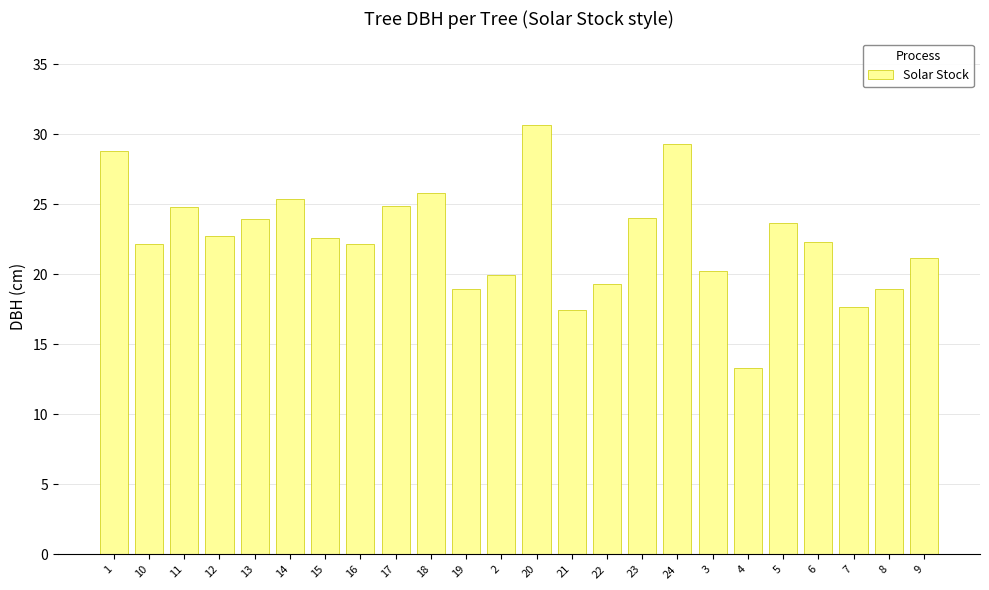

The chart shows a value of 26.0 at 21. True or false?

False